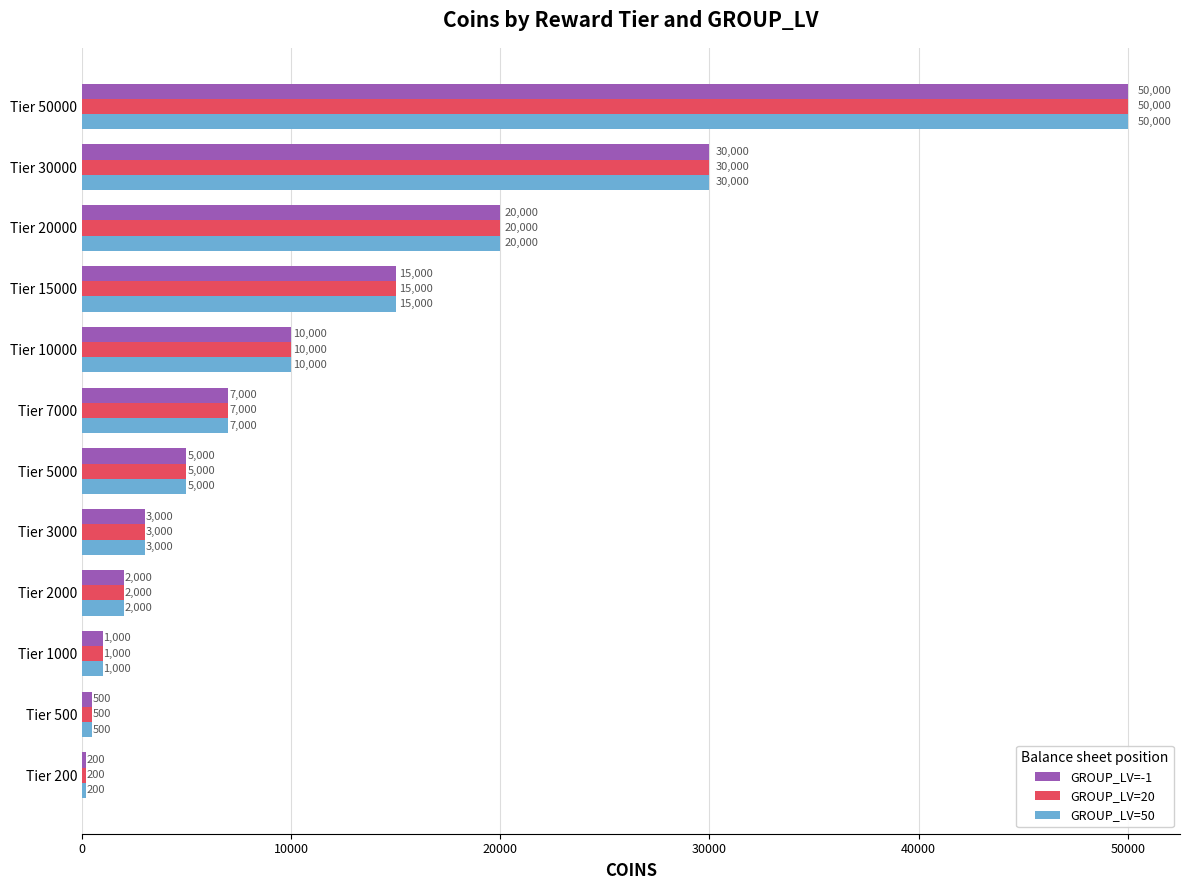

At which label is GROUP_LV=20 closest to 25100?

Tier 30000